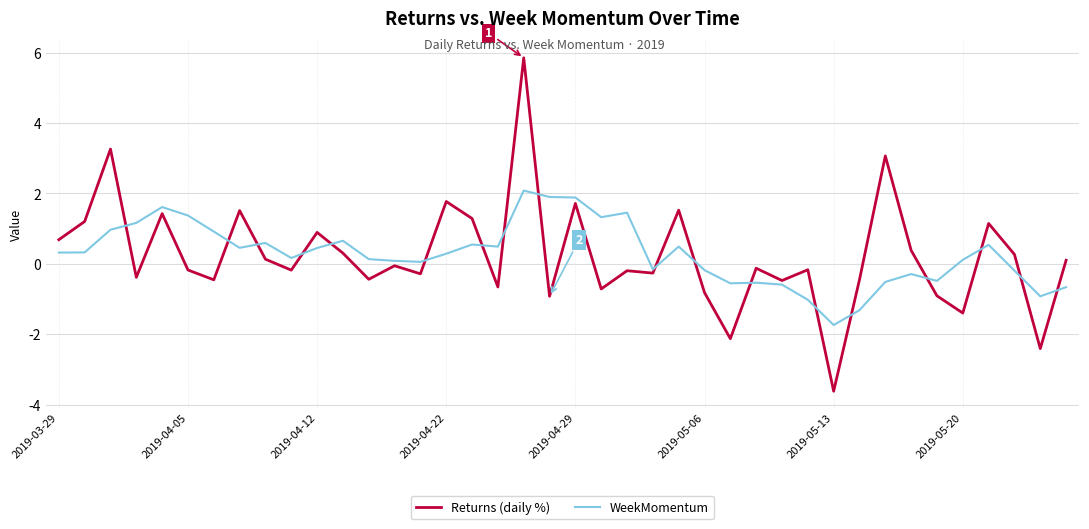

What is the smallest value displayed?

-3.6